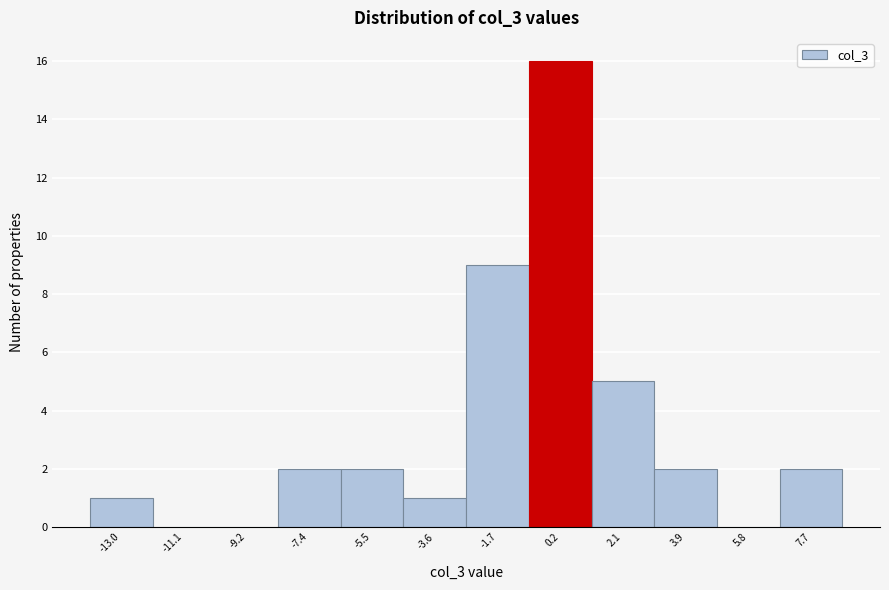

Reading left to right, list every bar in this chart as the range it spans on the x-axis followed by its height. Neither the bar edges nor the heights are printed on the chart, so give them approximately, as read against the axes.

-14.0 to -12.0: 1
-12.0 to -10.2: 0
-10.2 to -8.2: 0
-8.2 to -6.4: 2
-6.4 to -4.6: 2
-4.6 to -2.6: 1
-2.6 to -0.8: 9
-0.8 to 1.2: 16
1.2 to 3.0: 5
3.0 to 4.8: 2
4.8 to 6.8: 0
6.8 to 8.6: 2